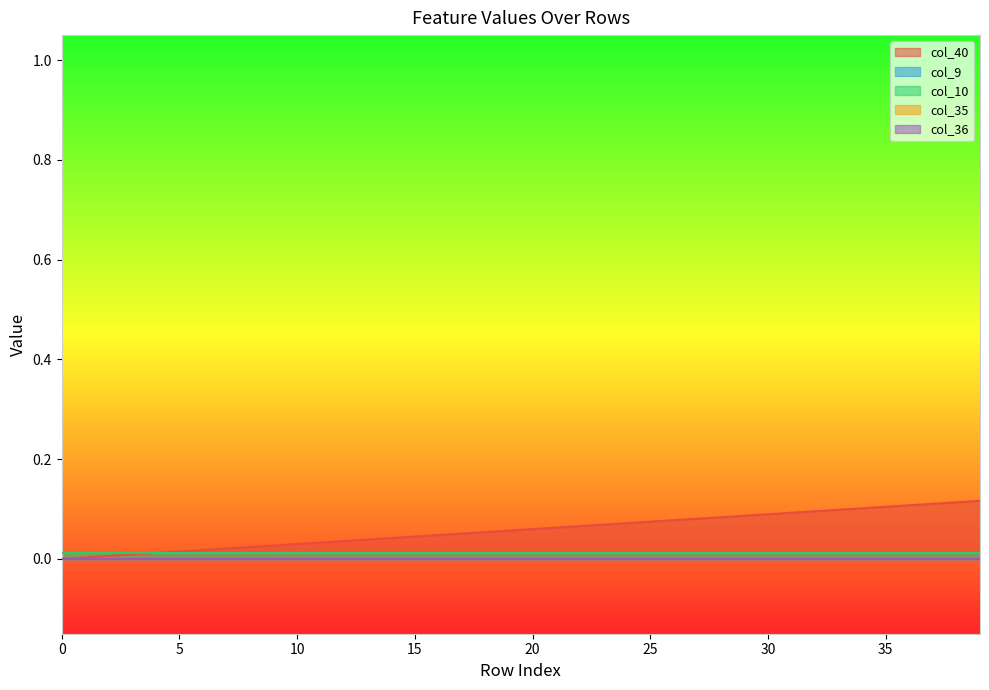

Does the chart have visible grid lines?

No